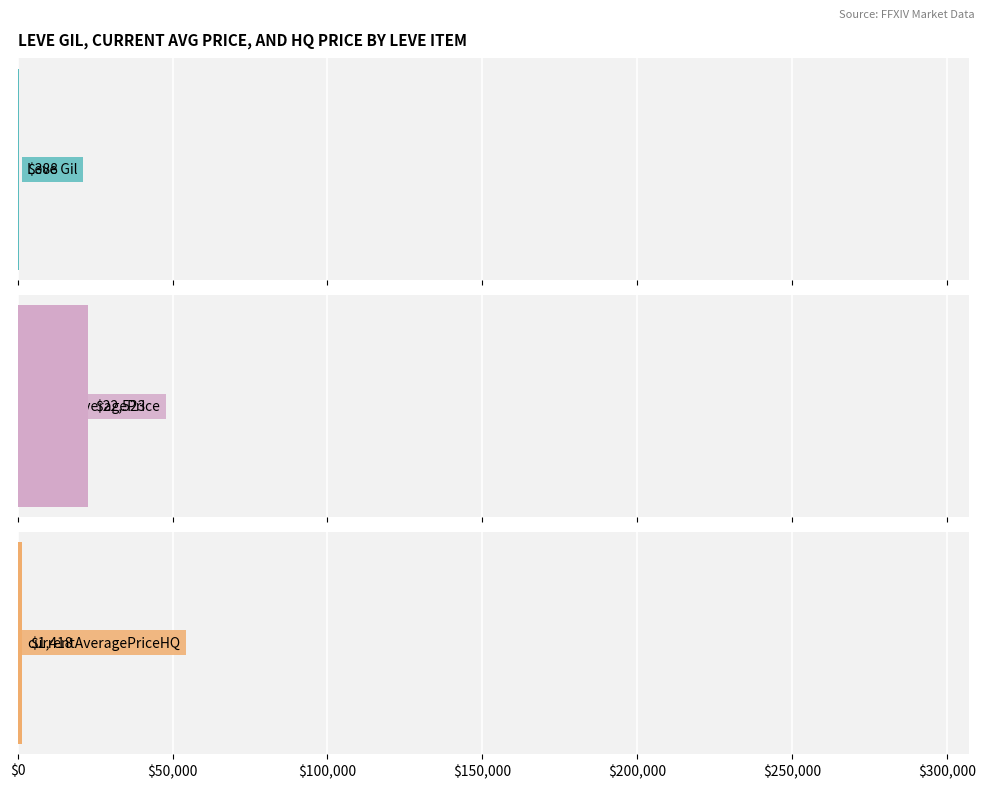

True or false: currentAveragePriceHQ has a value of -5044 at Iron Skillet.

False